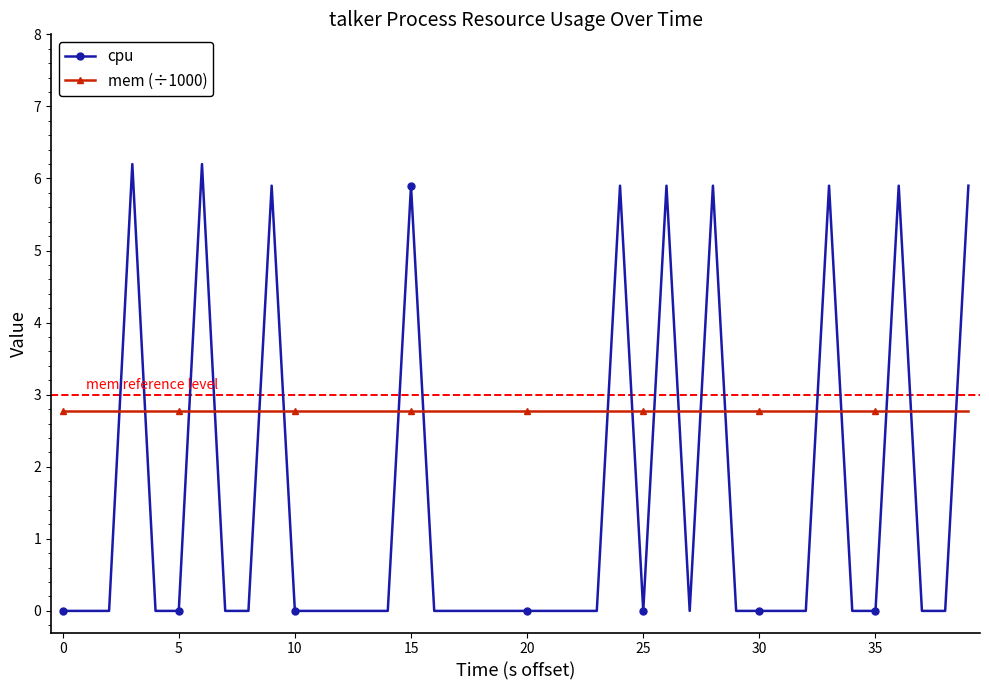

What is the sum of all cpu values?

59.6